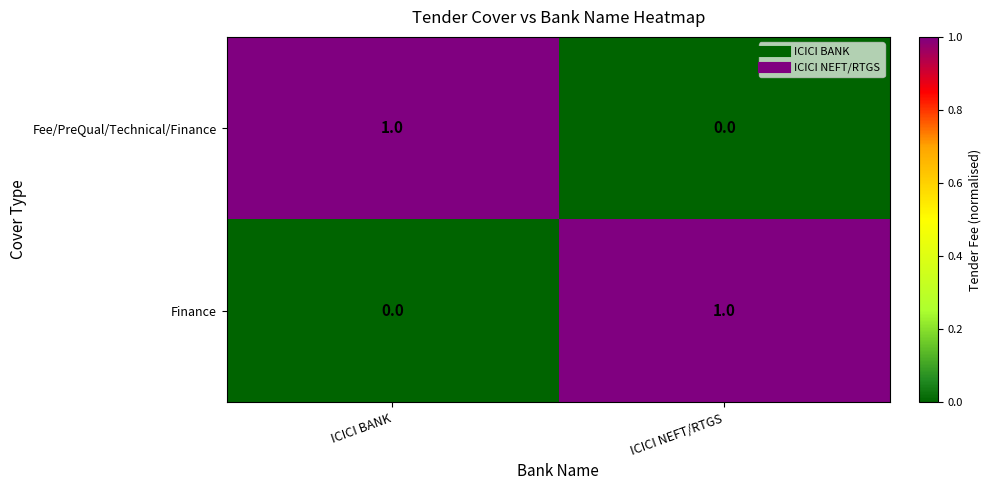

Rank the categories by Fee/PreQual/Technical/Finance value from lowest to highest.

ICICI NEFT/RTGS, ICICI BANK